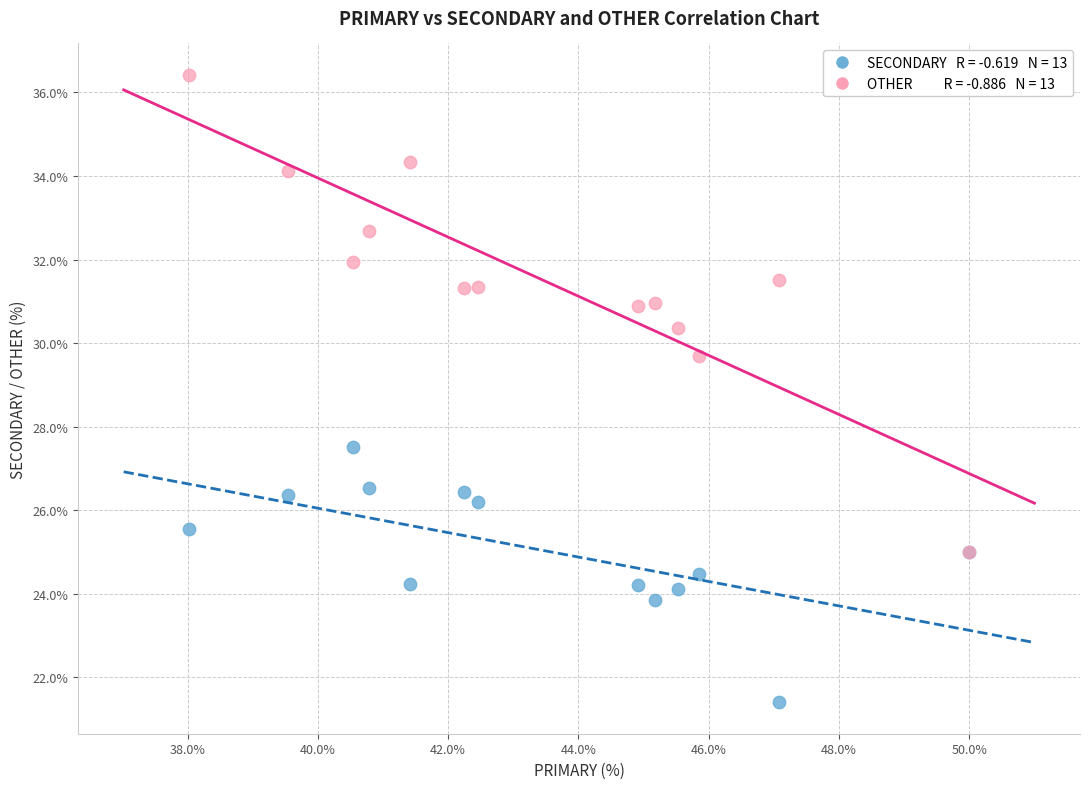

Across all series, what Y value is closest to 28?

27.5